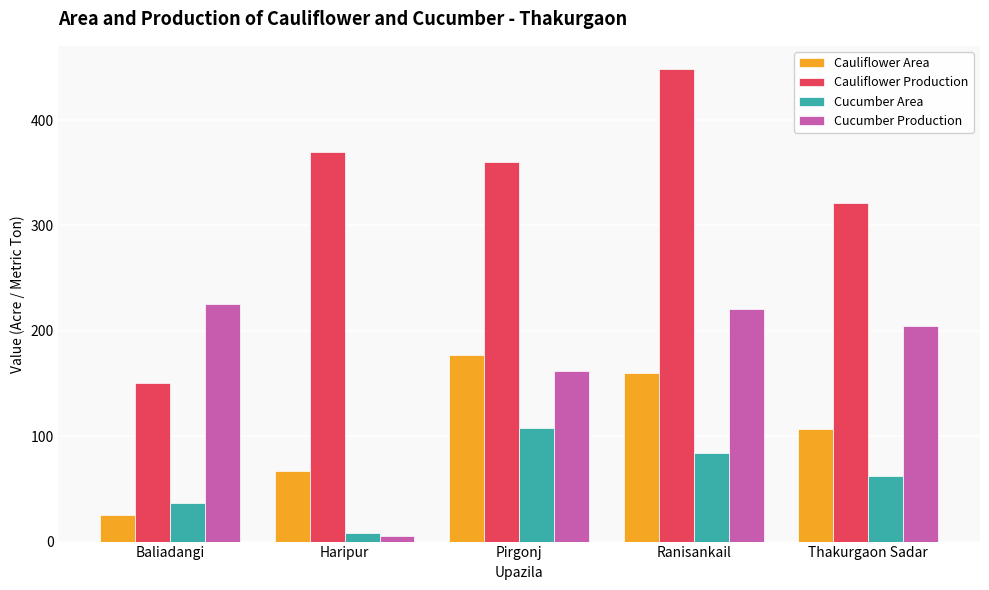

What is the difference between the maximum and minimum values in the Cauliflower Production series?

298.0